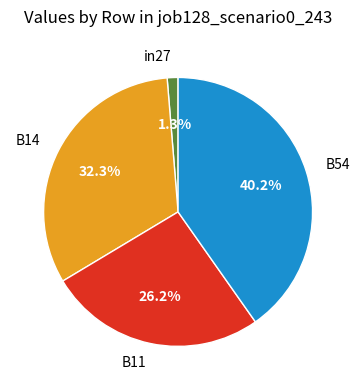

To the nearest percent, what percentage of the pie is B54?

40%